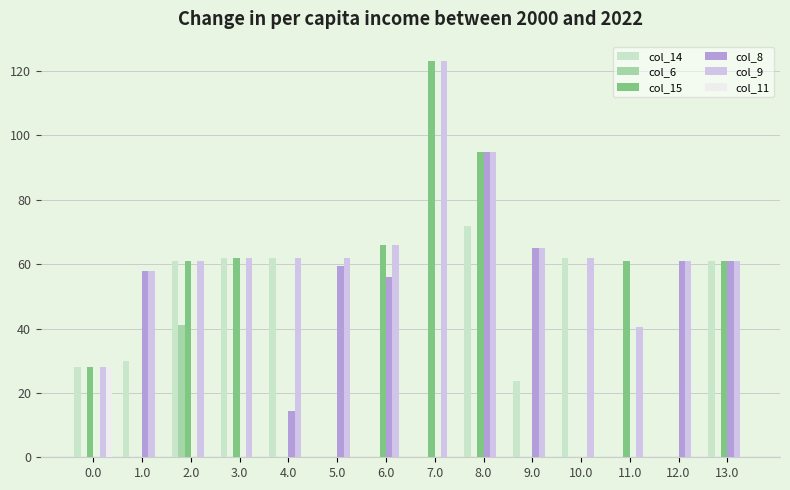

What is the sum of the col_8 values at 3.0 and 9.0?

65.0